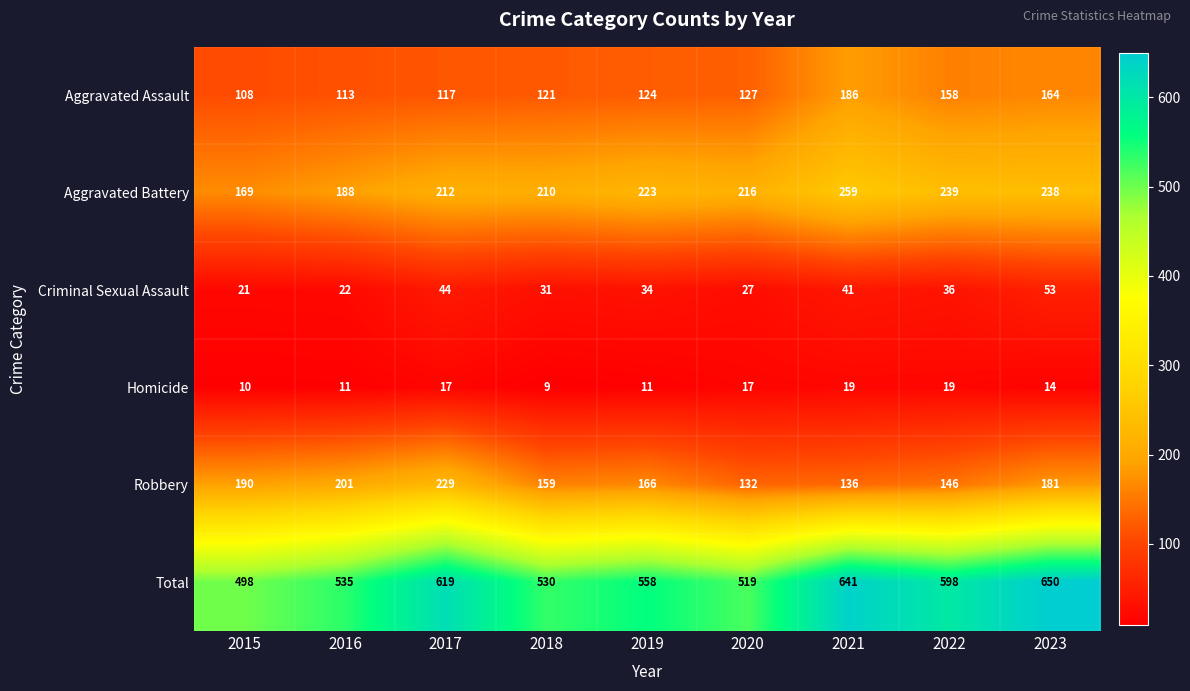

Where does the Aggravated Battery series first go above 216?

2019